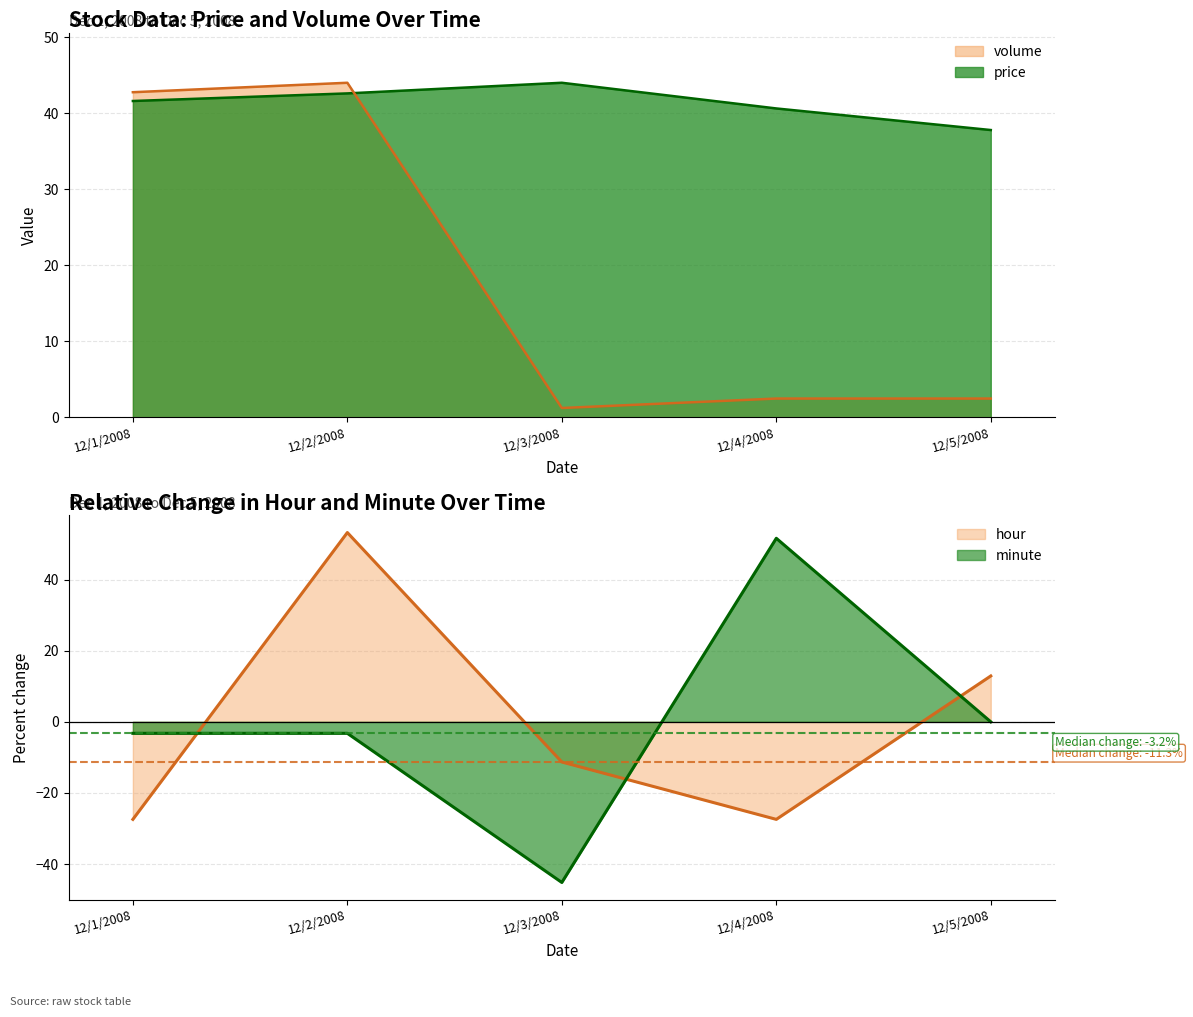

Is it true that hour equals -27.4 at 12/4/2008?

True